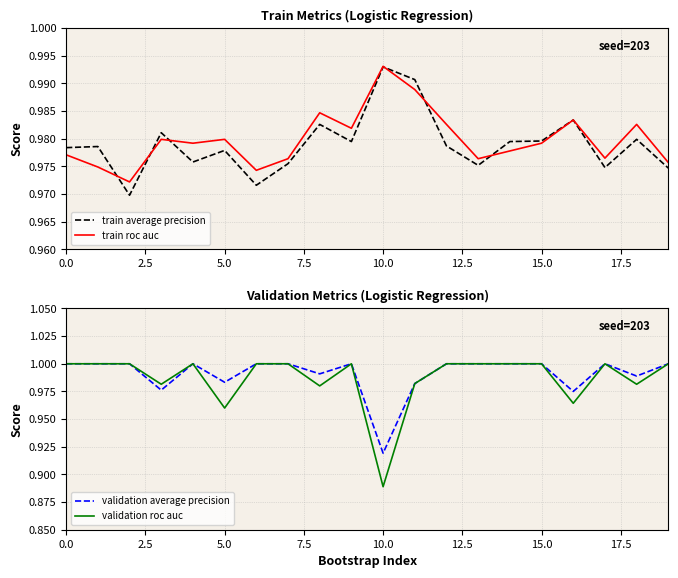

What are all the series names shown in the legend?

train average precision, train roc auc, validation average precision, validation roc auc